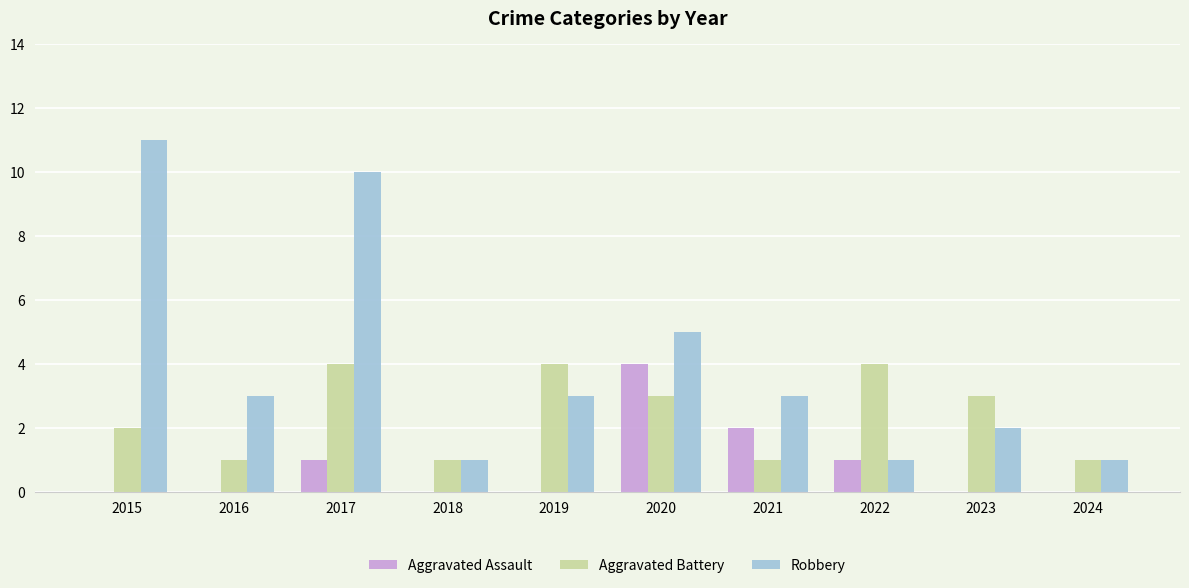

Which category has the highest value across all series?

2015